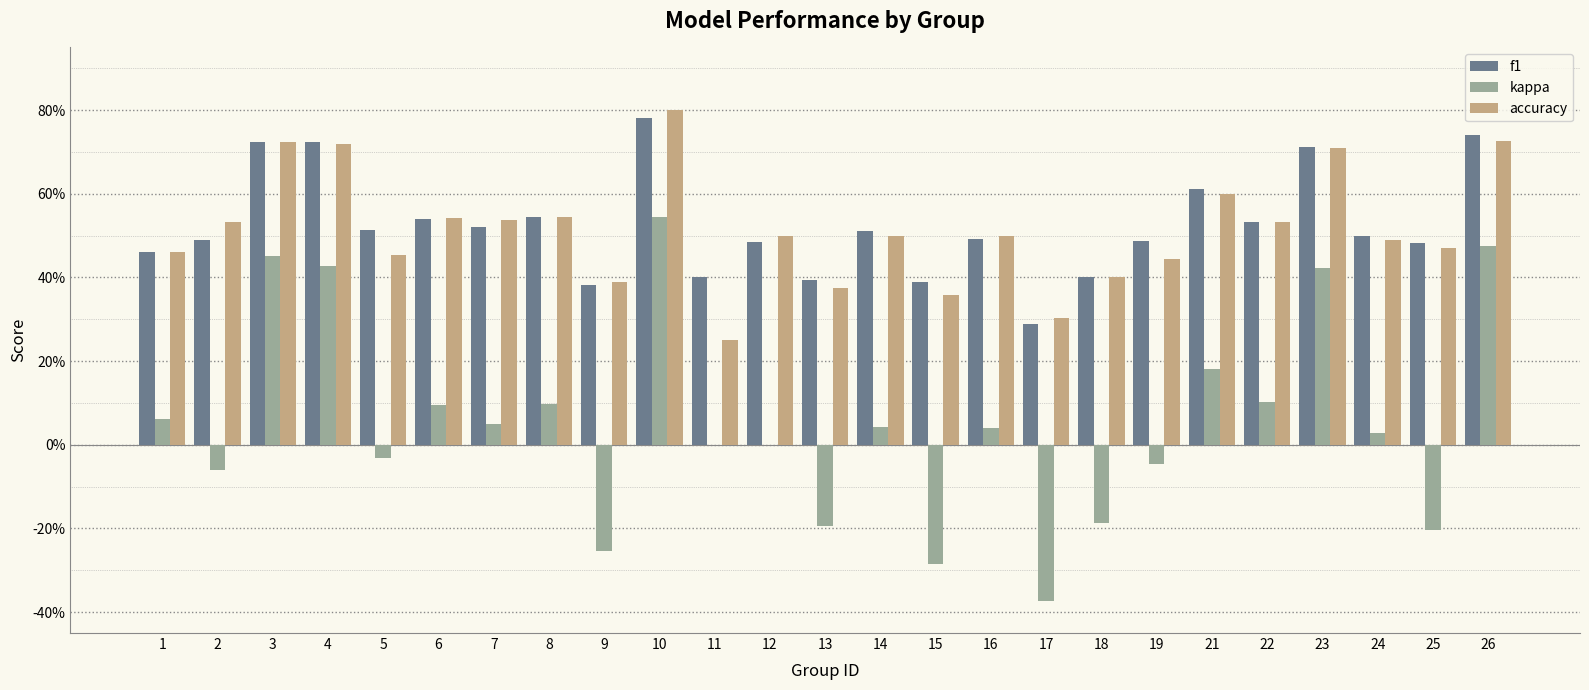

What is the sum of the f1 values at 17 and 25?

0.8